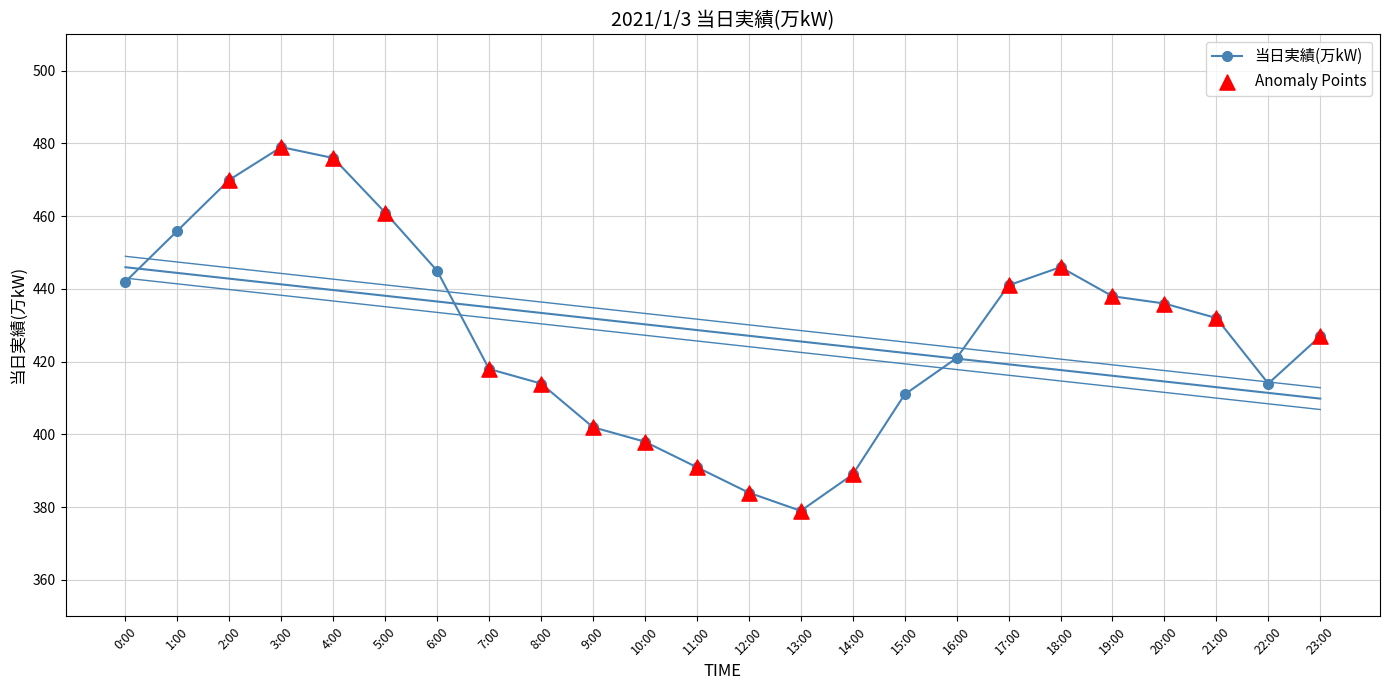

Between 12:00 and 14:00, which is larger?

14:00